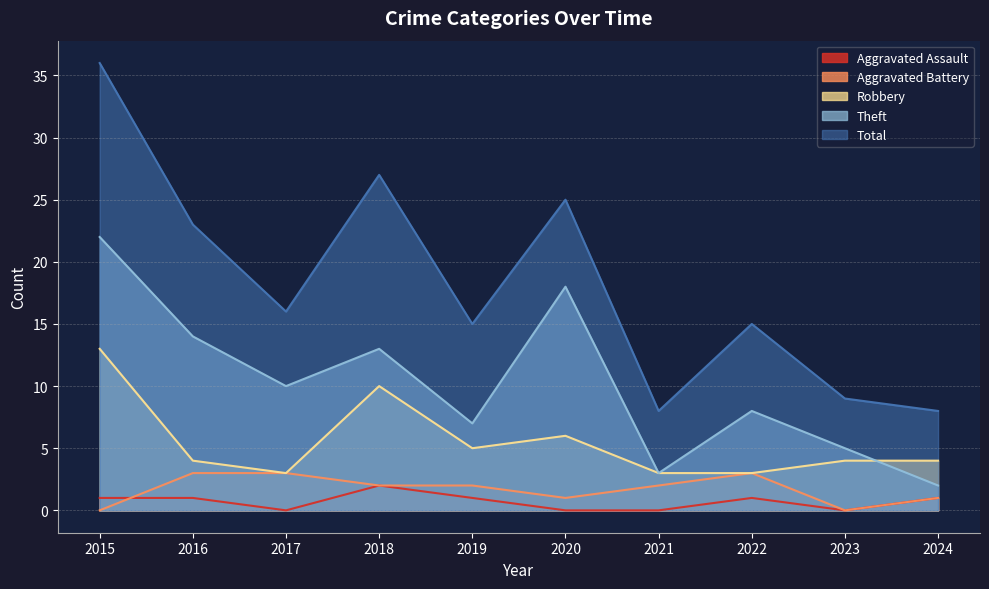

True or false: Theft and Total intersect in this chart.

False